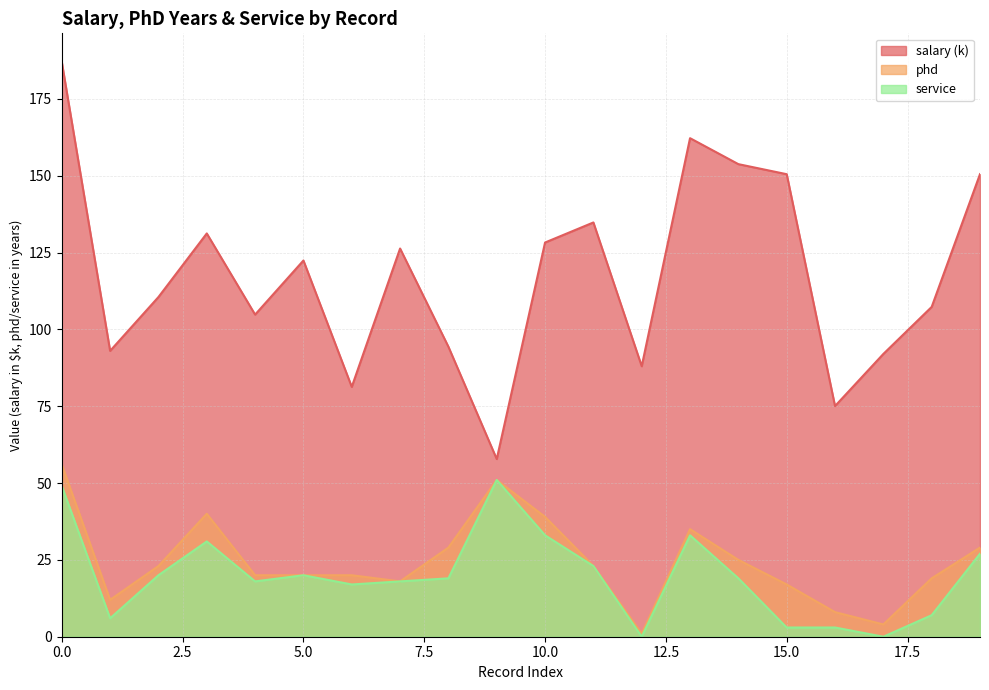

Between 3 and 9, which is larger?

3